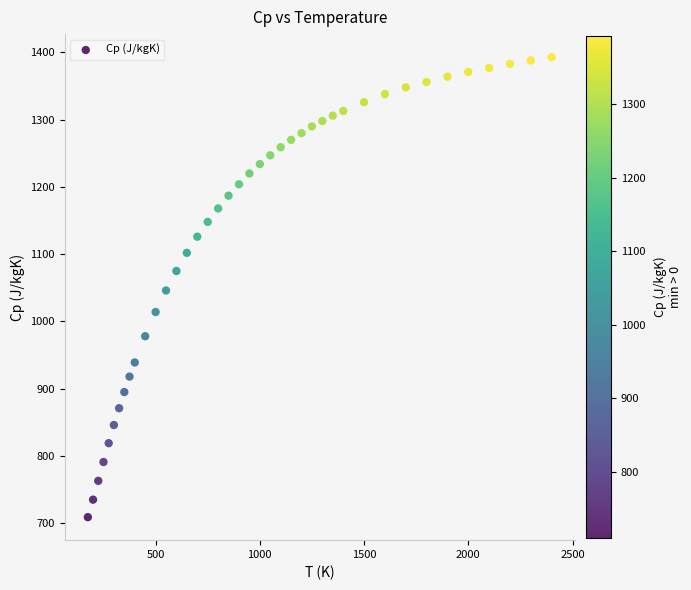

What is the range of X values (max minus min)?

2225